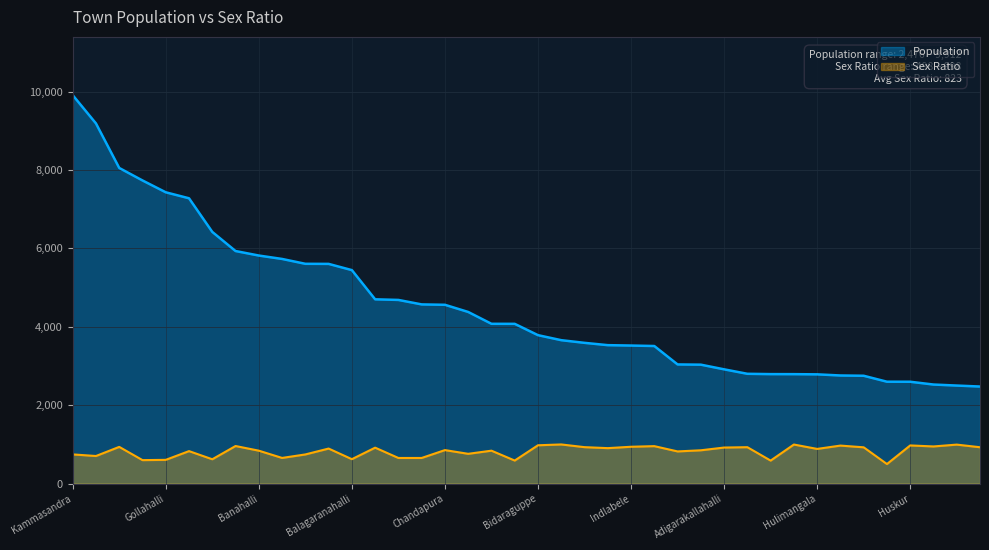

What is the label of the 31st point from the right?

Yarandahalli